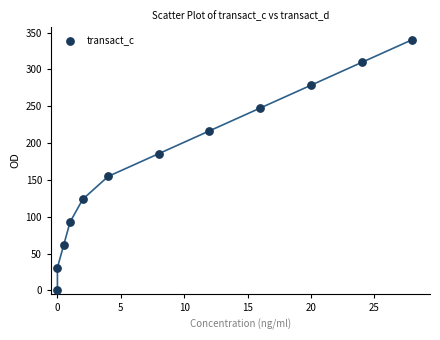

What is the average X value?

9.6